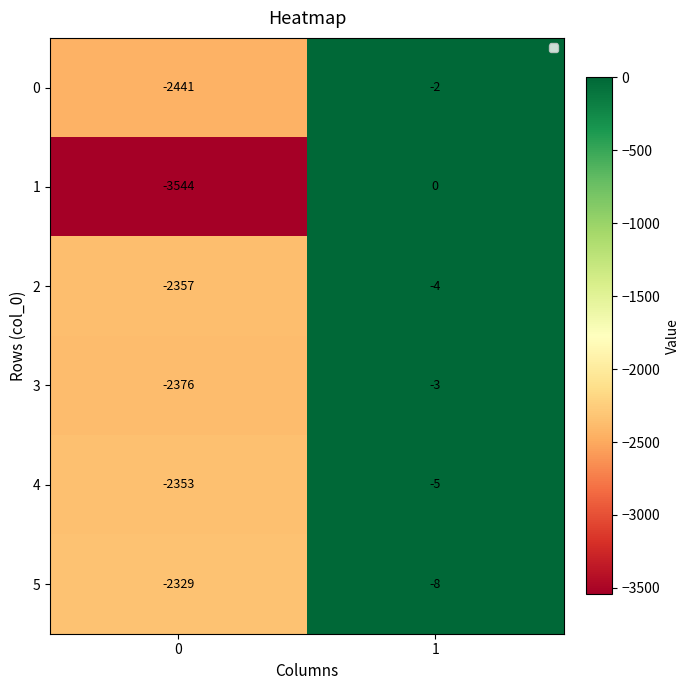

Rank the series at 1 from lowest to highest value.

5, 4, 2, 3, 0, 1